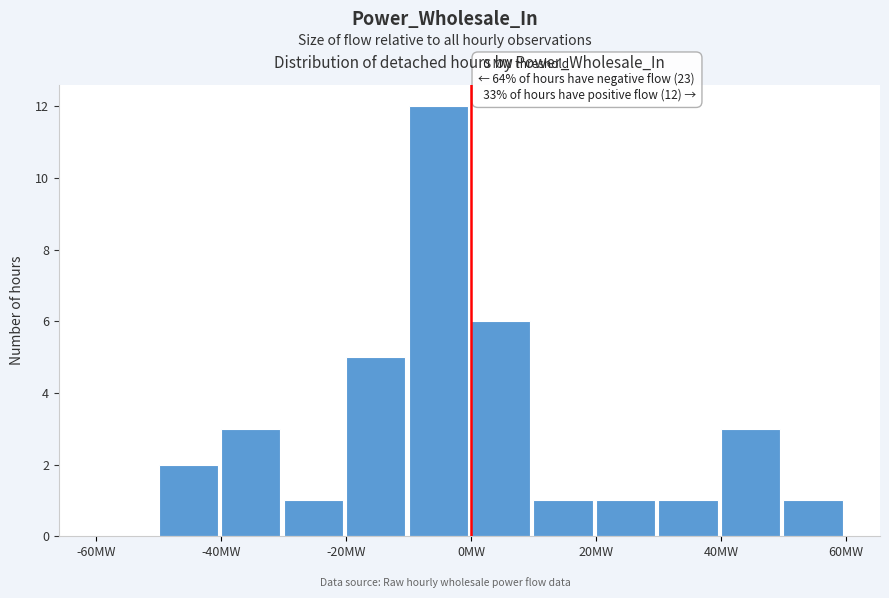

Over which range of the x-axis is the bar tallest?

-10 to 0